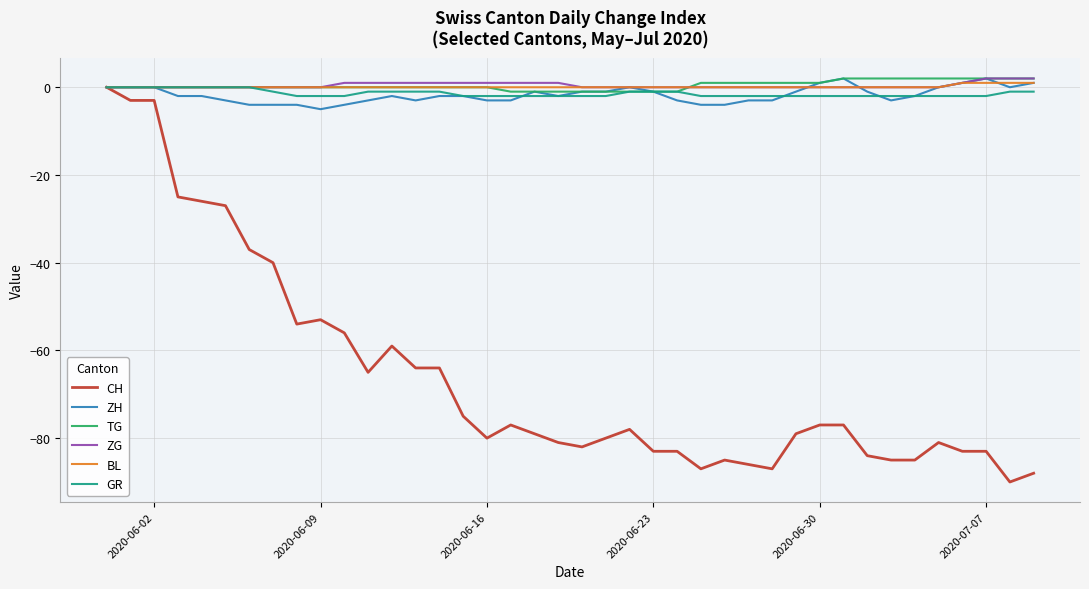

What is the minimum value shown in the chart?

-90